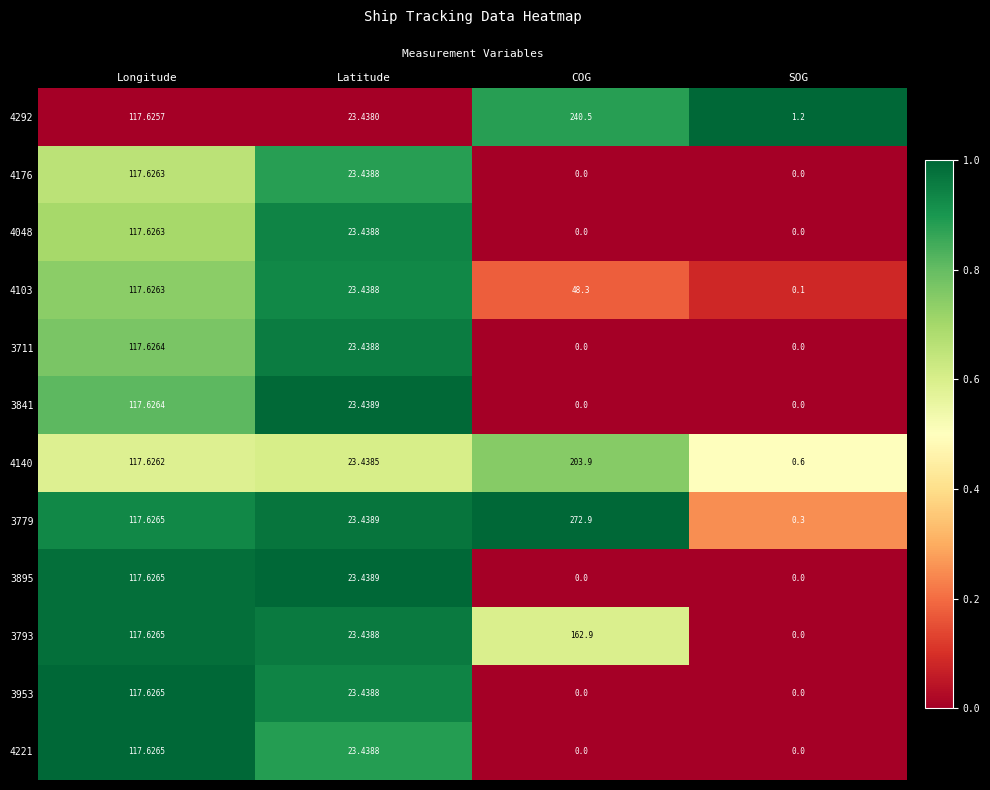

At which label does 3895 first exceed 23?

Longitude